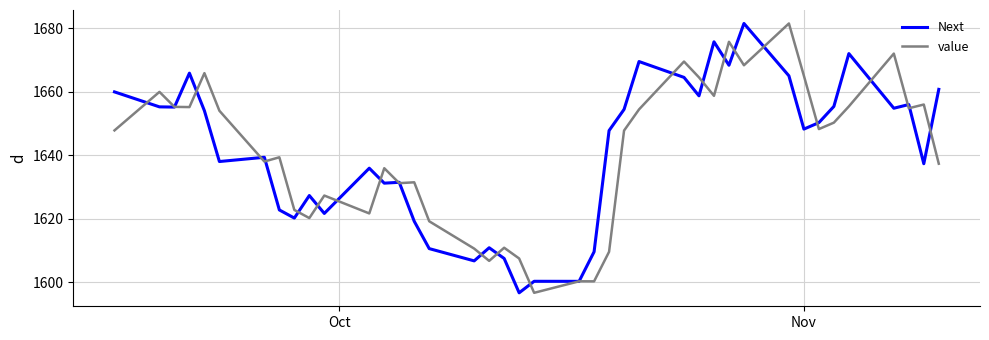

What is the minimum value for Next?

1596.7